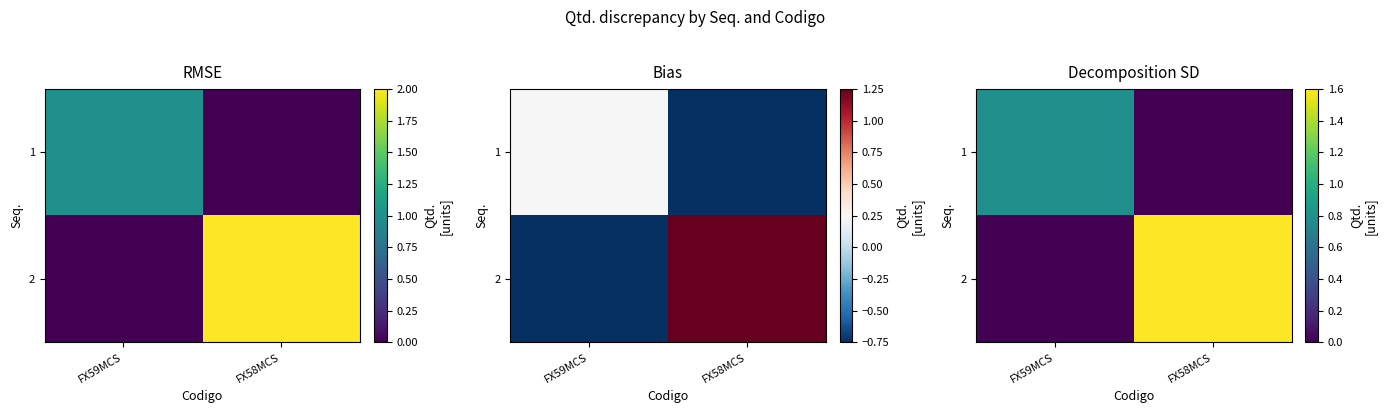

List the series in order of their overall mean, lowest first.

1, 2